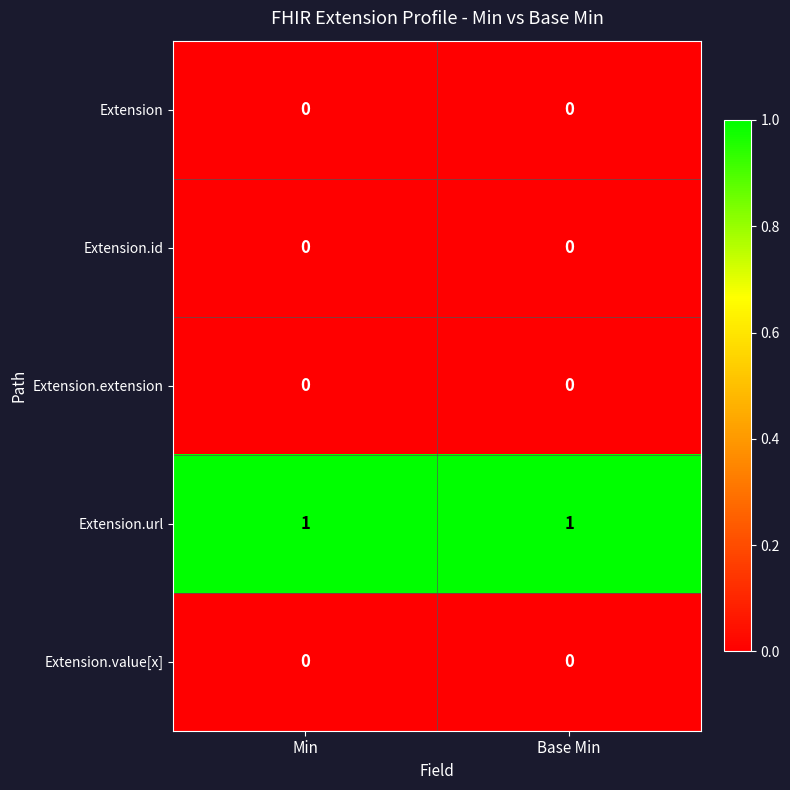

Reading left to right, extract all data points from this chart.

Extension: 0	0
Extension.id: 0	0
Extension.extension: 0	0
Extension.url: 1	1
Extension.value[x]: 0	0